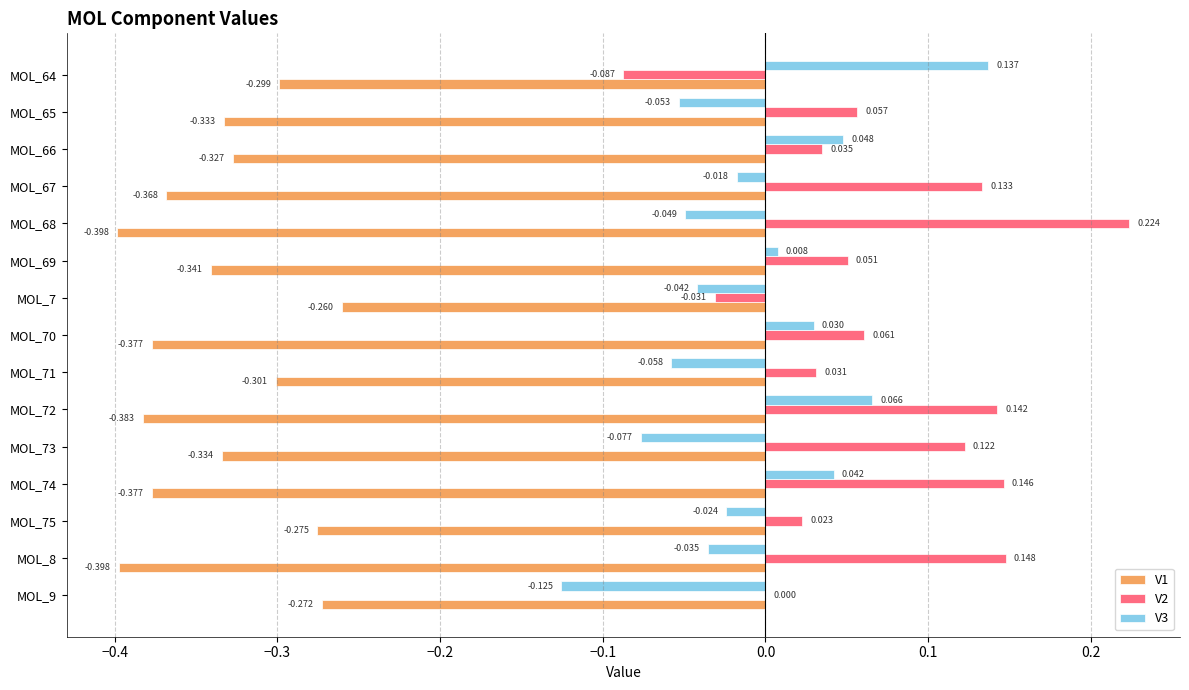

What is the sum of all V1 values?

-5.0